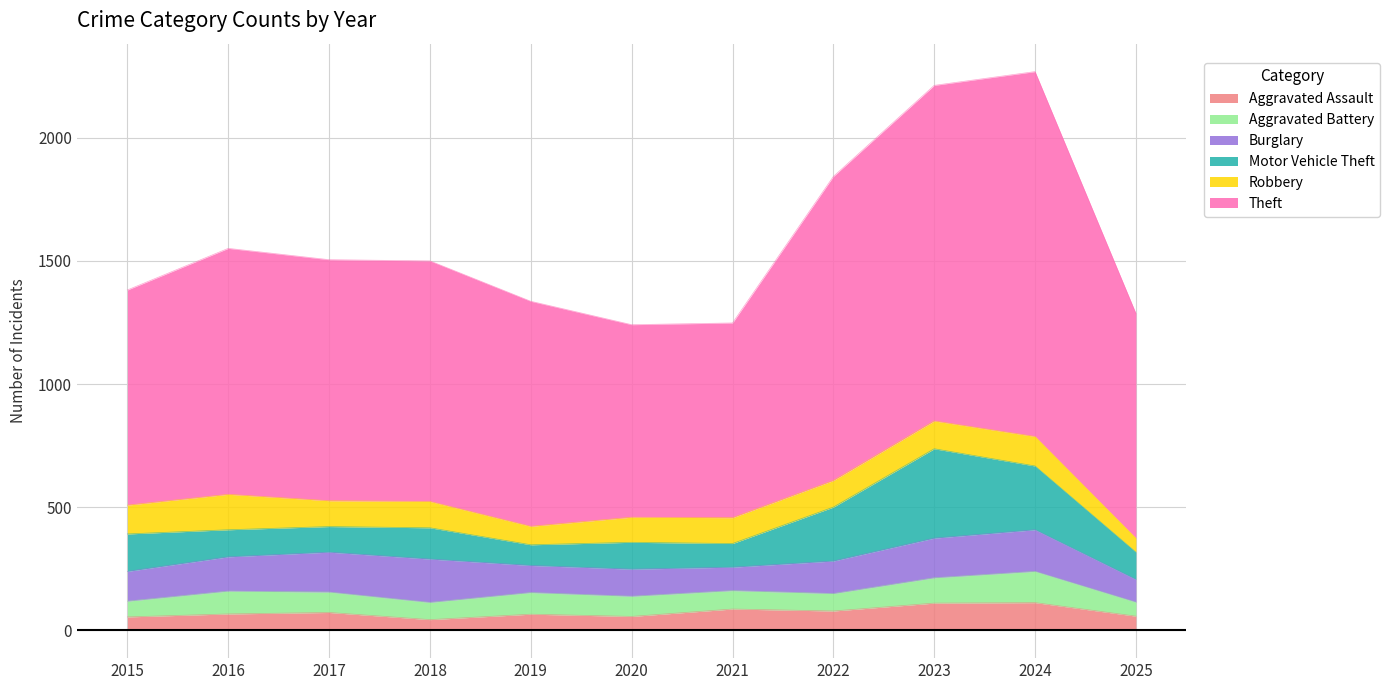

What is the sum of the Motor Vehicle Theft values at 2016 and 2018?

237